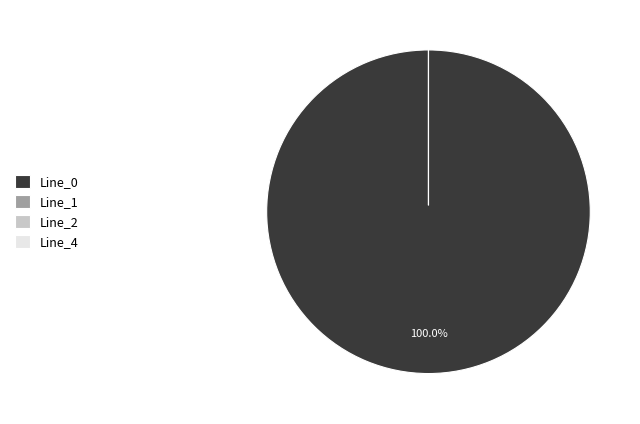

Which slice is the largest?

Line_0